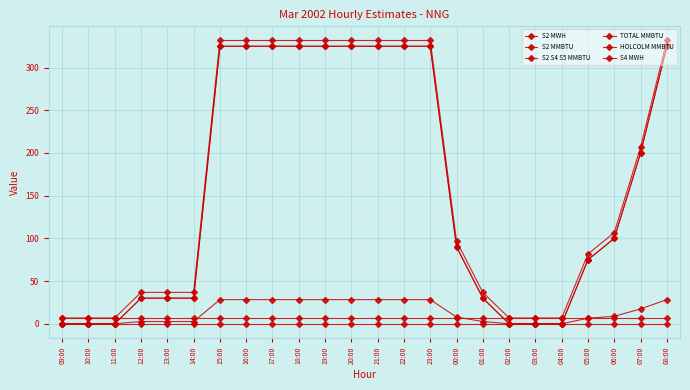

Reading left to right, extract all data points from this chart.

S2 MWH: 0.0	0.0	0.0	2.6	2.6	2.6	28.3	28.3	28.3	28.3	28.3	28.3	28.3	28.3	28.3	7.8	2.6	0.0	0.0	0.0	6.5	8.7	17.4	28.3
S2 MMBTU: 0.0	0.0	0.0	30.0	30.0	30.0	325.0	325.0	325.0	325.0	325.0	325.0	325.0	325.0	325.0	90.0	30.0	0.0	0.0	0.0	75.0	100.0	200.0	325.0
S2 S4 S5 MMBTU: 0.0	0.0	0.0	30.0	30.0	30.0	325.0	325.0	325.0	325.0	325.0	325.0	325.0	325.0	325.0	90.0	30.0	0.0	0.0	0.0	75.0	100.0	200.0	325.0
TOTAL MMBTU: 6.8	6.8	6.8	36.8	36.8	36.8	331.8	331.8	331.8	331.8	331.8	331.8	331.8	331.8	331.8	96.8	36.8	6.8	6.8	6.8	81.8	106.8	206.8	331.8
HOLCOLM MMBTU: 6.8	6.8	6.8	6.8	6.8	6.8	6.8	6.8	6.8	6.8	6.8	6.8	6.8	6.8	6.8	6.8	6.8	6.8	6.8	6.8	6.8	6.8	6.8	6.8
S4 MWH: 0.0	0.0	0.0	0.0	0.0	0.0	0.0	0.0	0.0	0.0	0.0	0.0	0.0	0.0	0.0	0.0	0.0	0.0	0.0	0.0	0.0	0.0	0.0	0.0